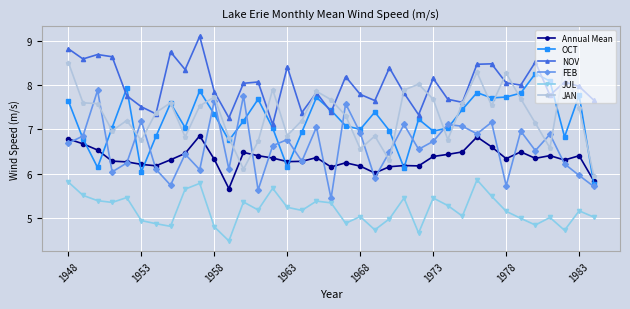

What is the difference between the second highest and minimum values in the OCT series?

2.3